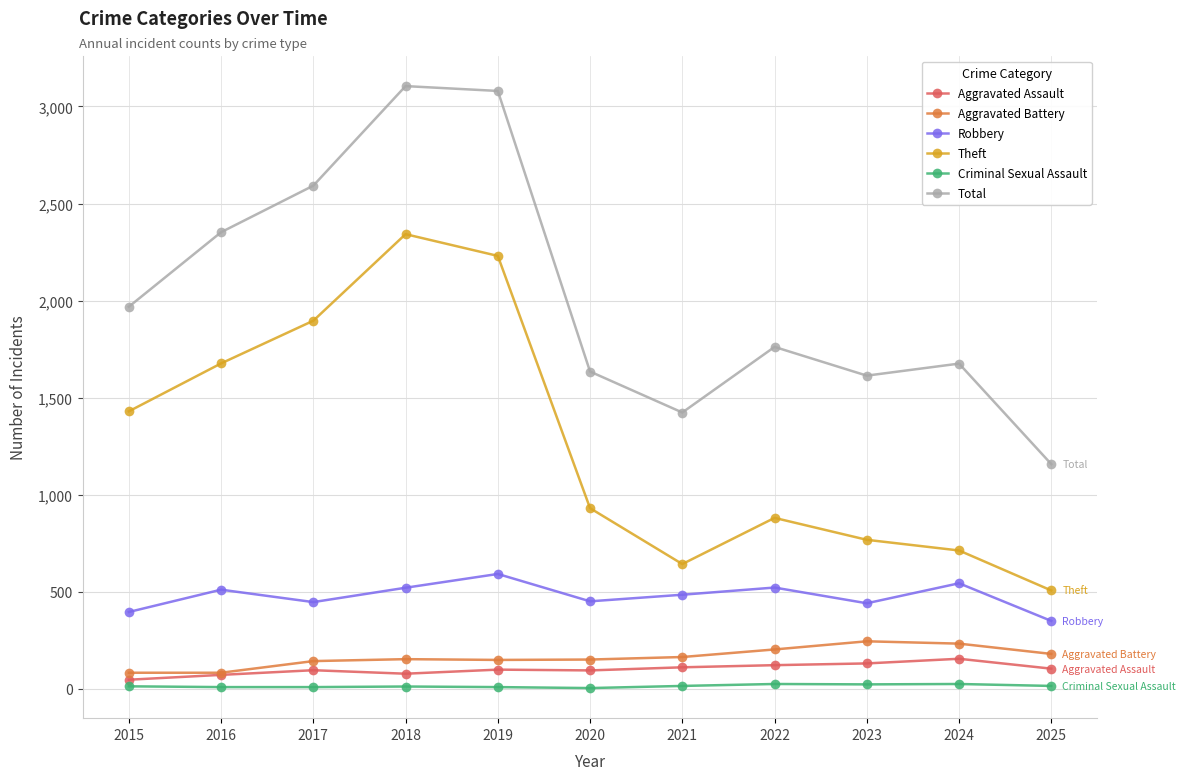

What is the difference between the maximum and minimum values in the Total series?

1948